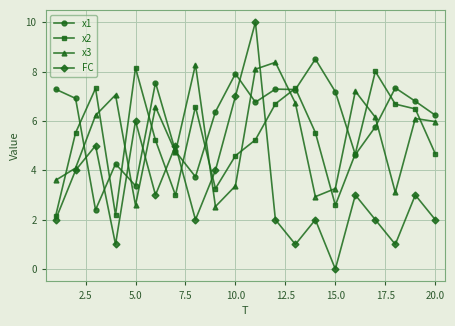

True or false: x1 and FC intersect in this chart.

True